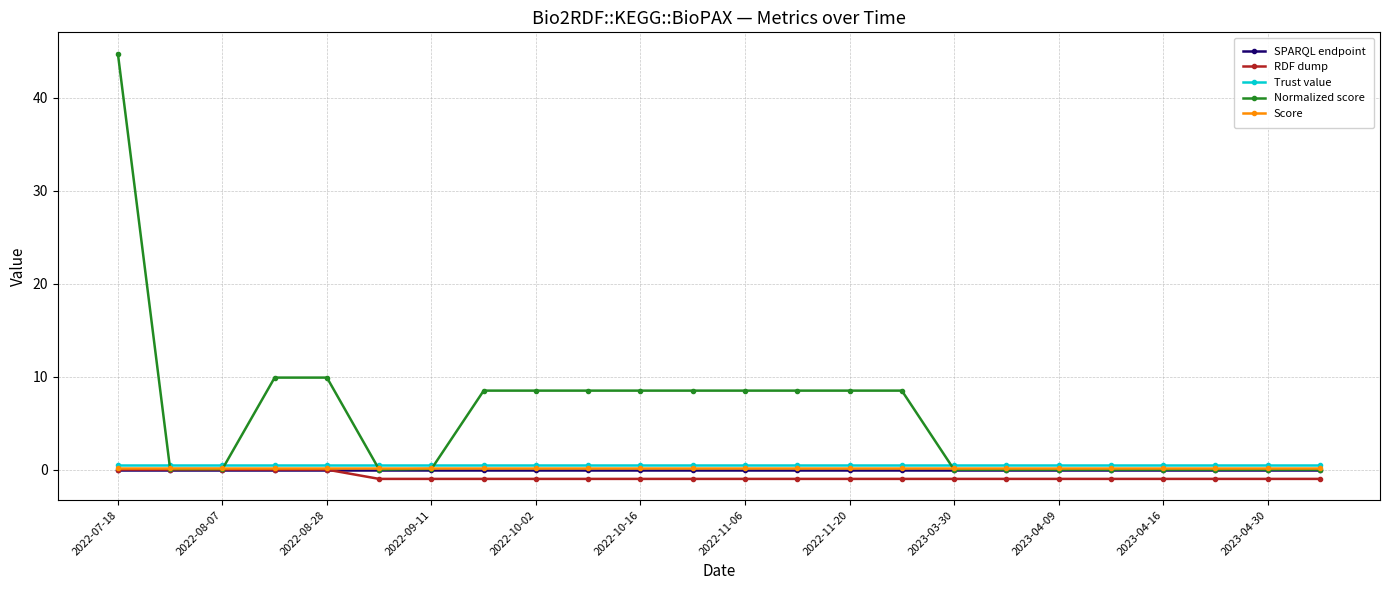

Which series has the widest spread of values?

Normalized score